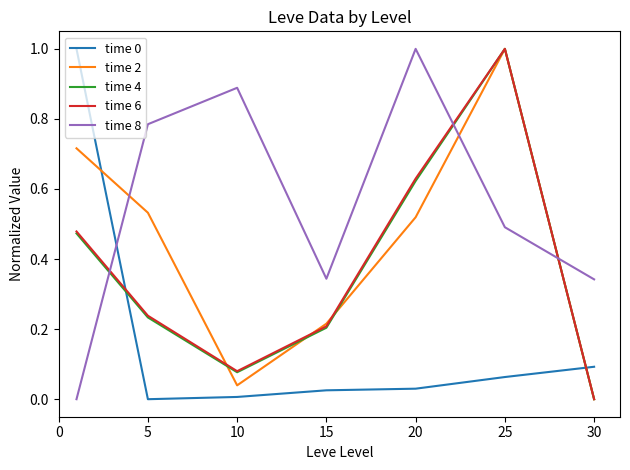

Which series ends up on top after the final intersection of time 8 and time 6?

time 8